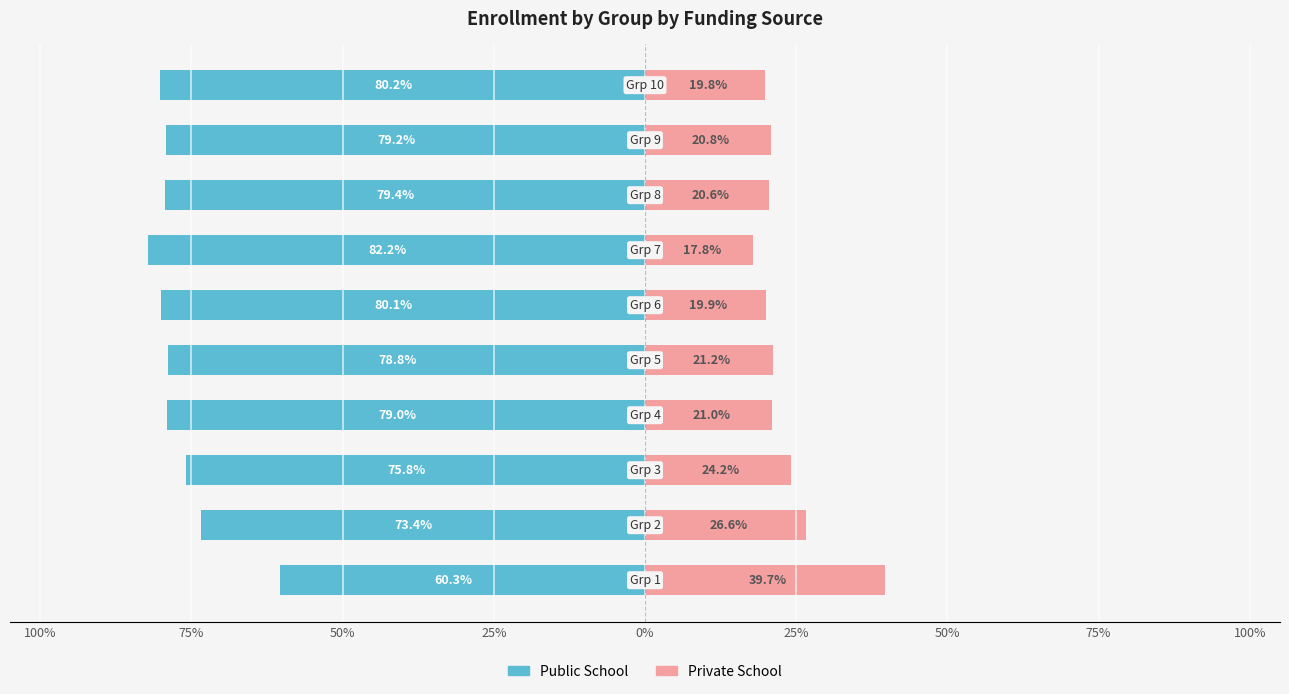

How many bars are there in total?

20